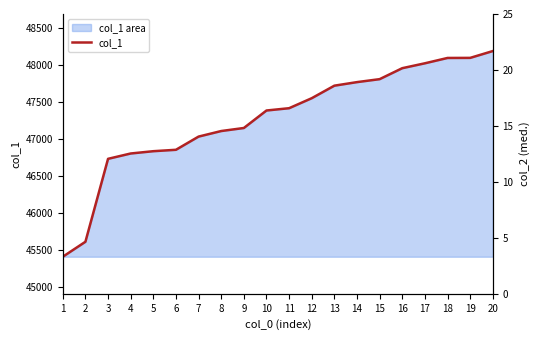

At which category does the chart reach its minimum across all series?

1